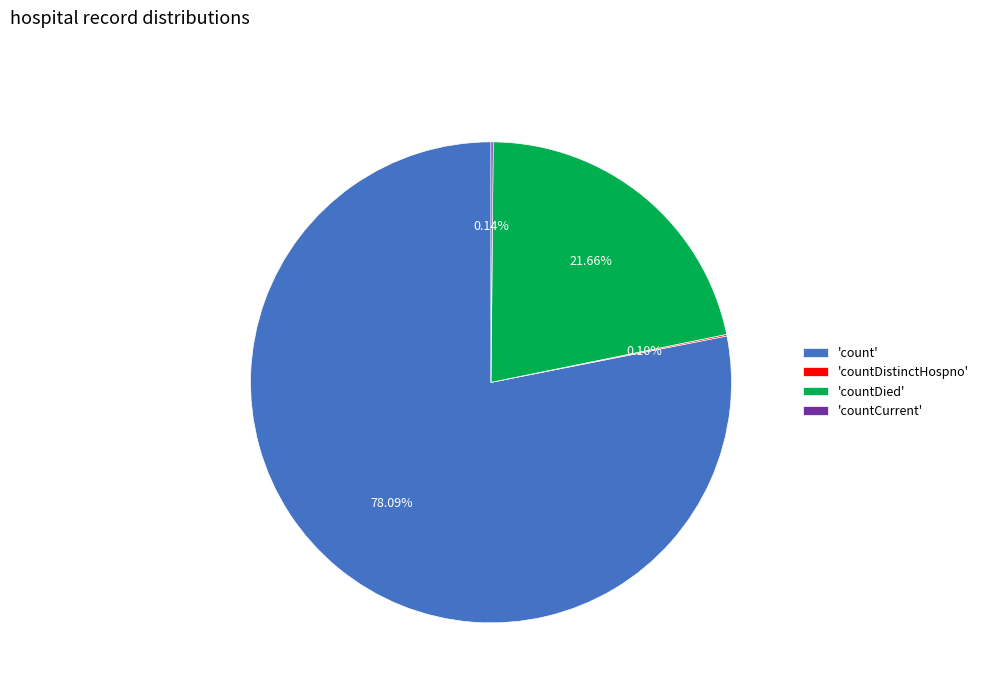

Which category has the biggest portion of the pie?

'count'